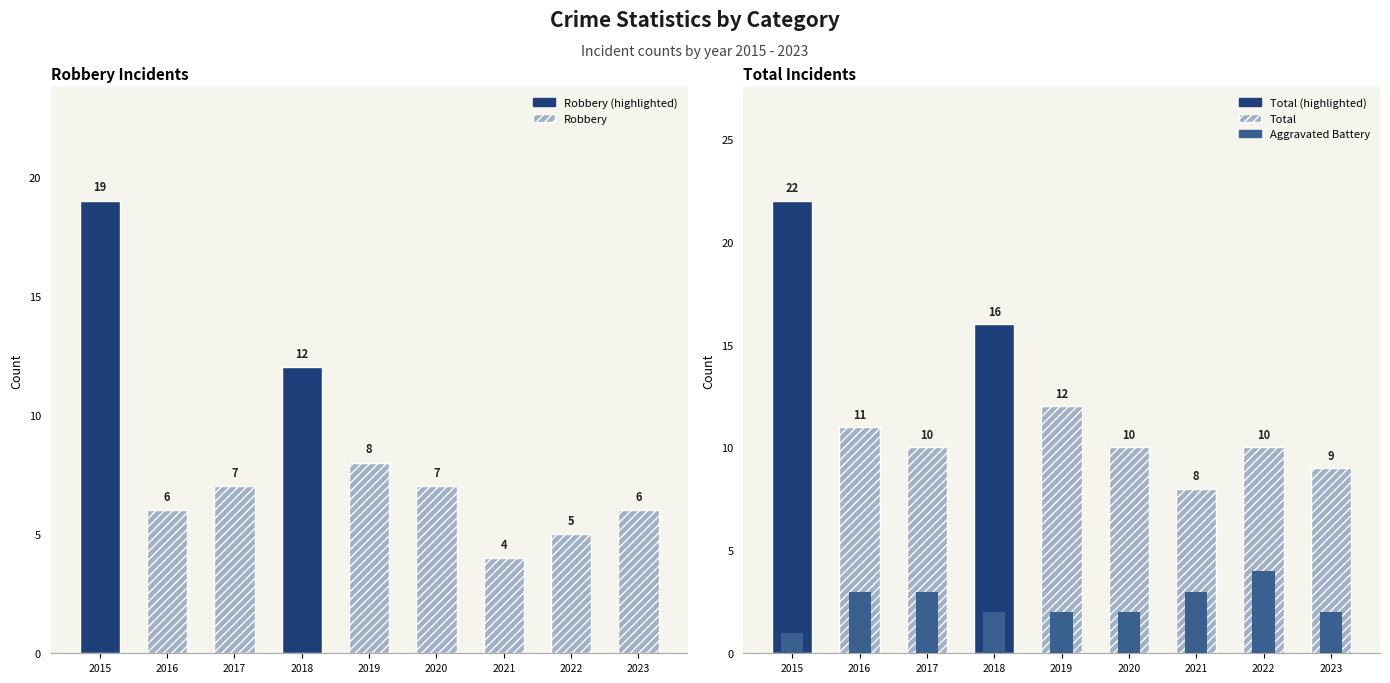

True or false: Aggravated Assault has a value of 0 at 2016.

False